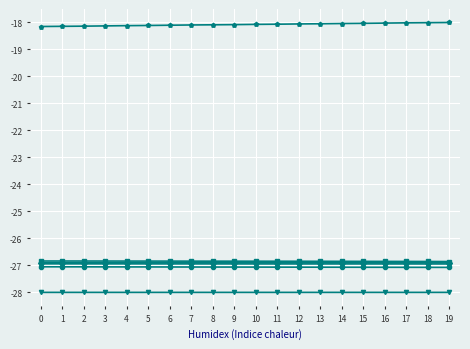

What is the maximum value shown in the chart?

-18.0